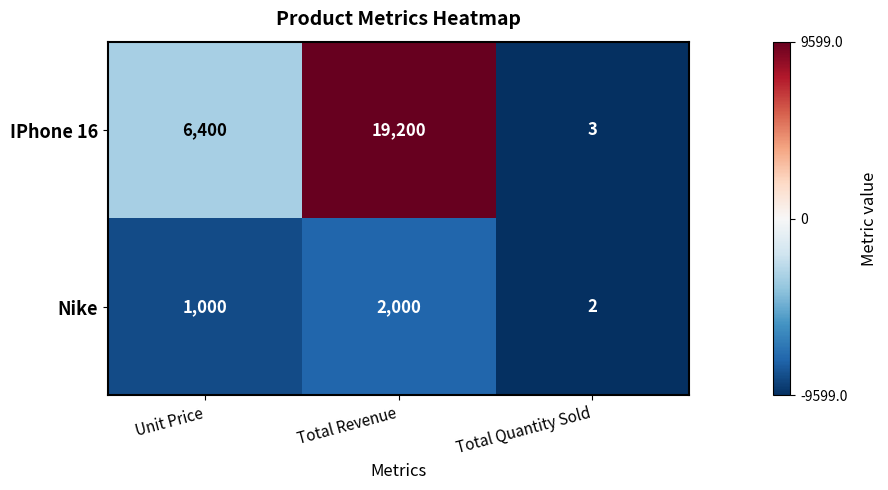

Is the value of IPhone 16 at Unit Price greater than the value of Nike at Unit Price?

Yes